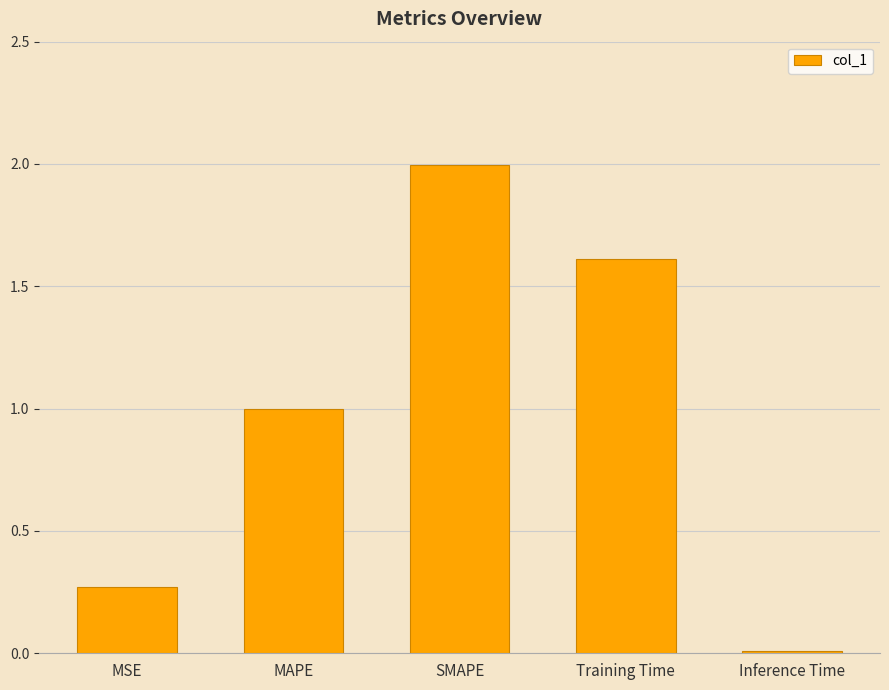

What is the value of the 2nd bar from the left?

1.0